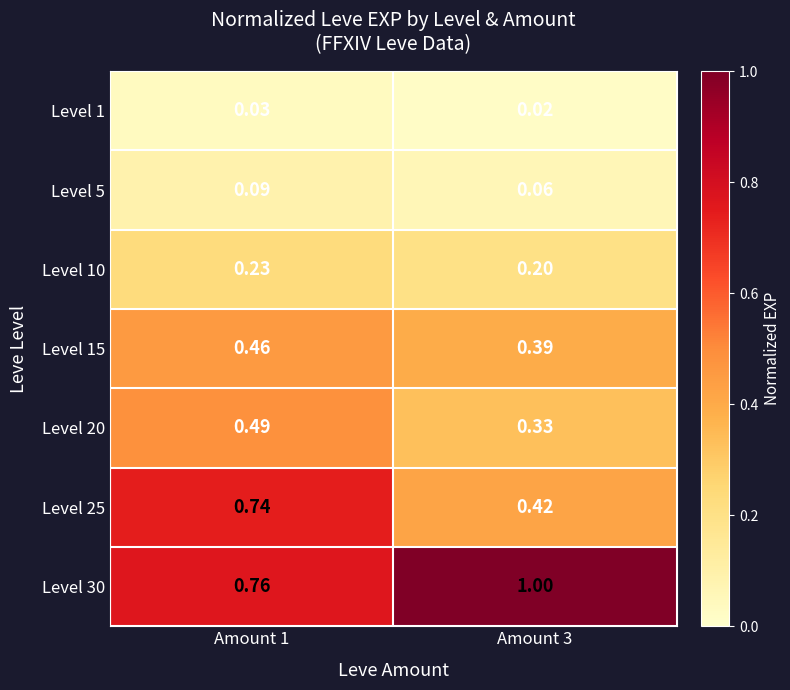

Which series changed the most between Amount 1 and Amount 3?

Level 25